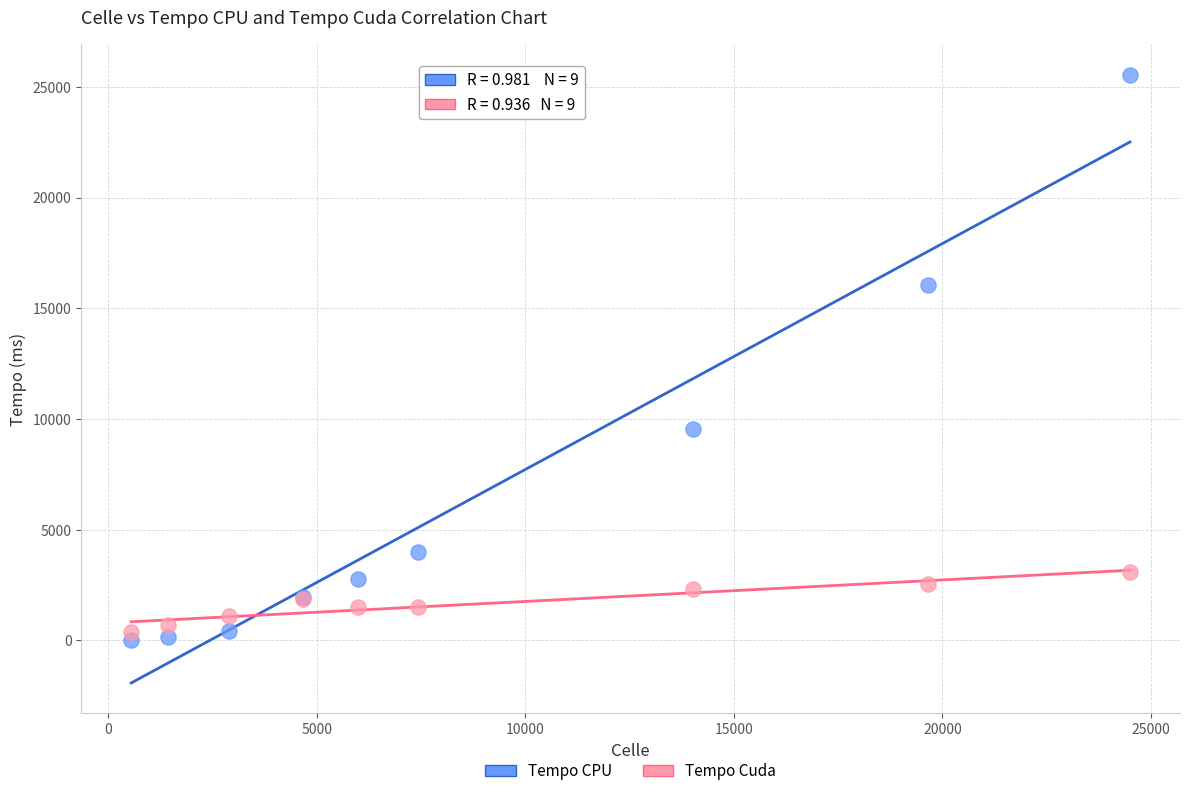

What are all the series names shown in the legend?

Tempo CPU, Tempo Cuda